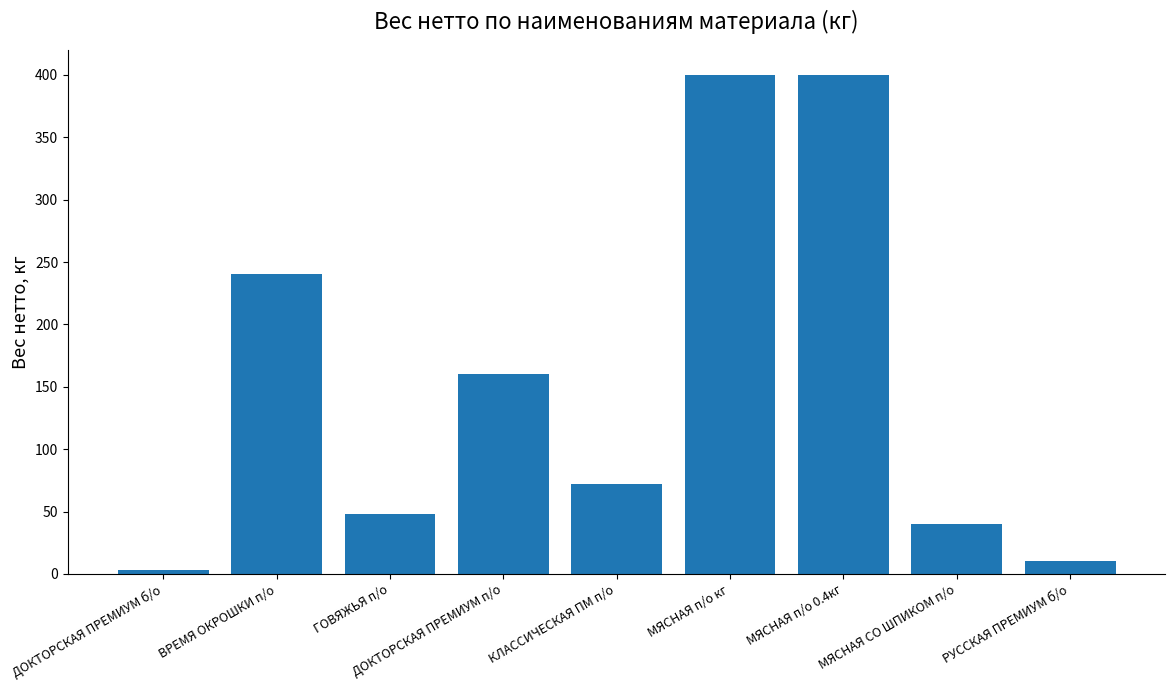

How many categories are shown in the chart?

9